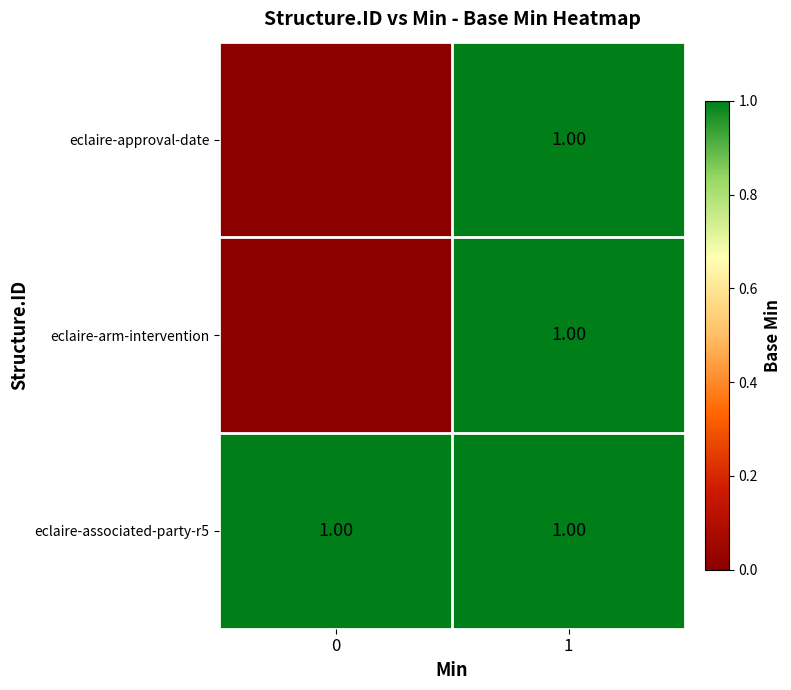

The value of eclaire-associated-party-r5 at 1 is 2. True or false?

False